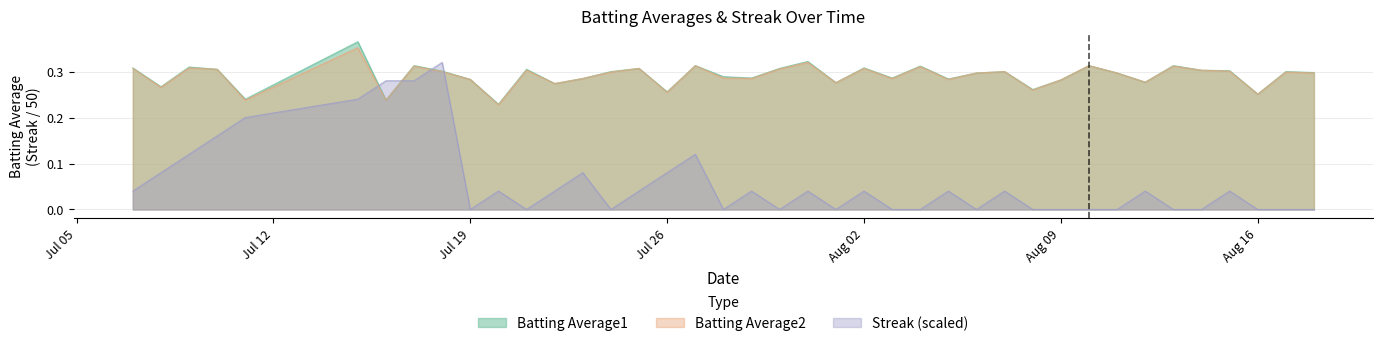

What is the difference between the second highest and second lowest values in the Batting Average2 series?

0.1